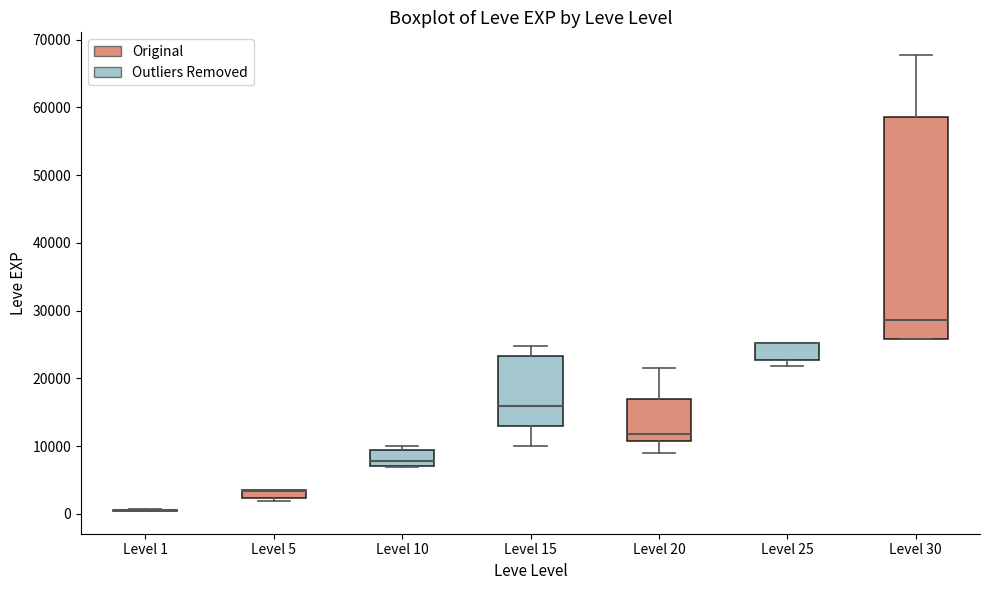

Comparing the boxes themselves (not the whiskers), which one is the tallest?

Level 30